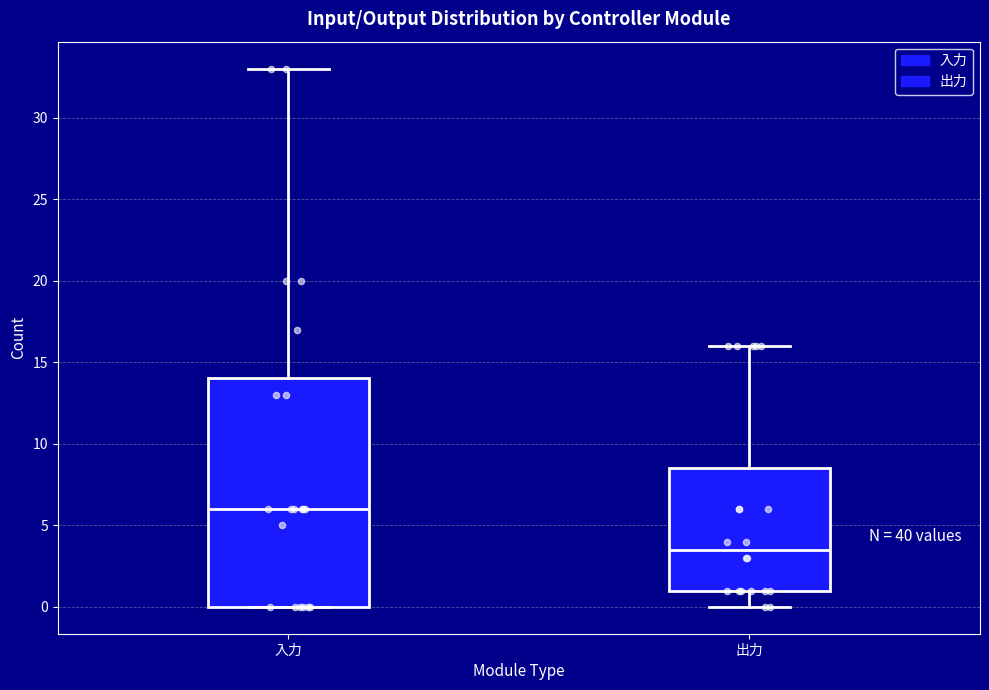

Which box's median line is the lowest?

出力